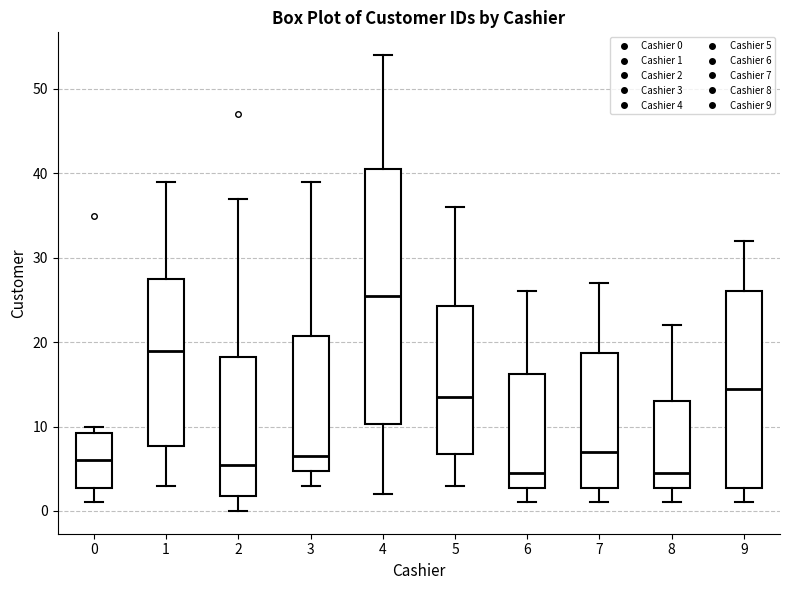

Which box is the tallest, from its lower edge to its upper edge?

4